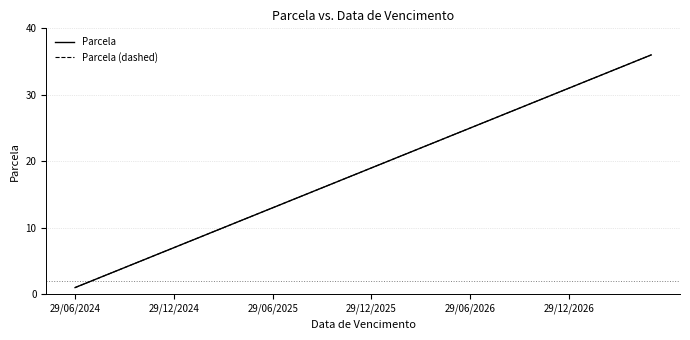

How many data points does each series have?

36